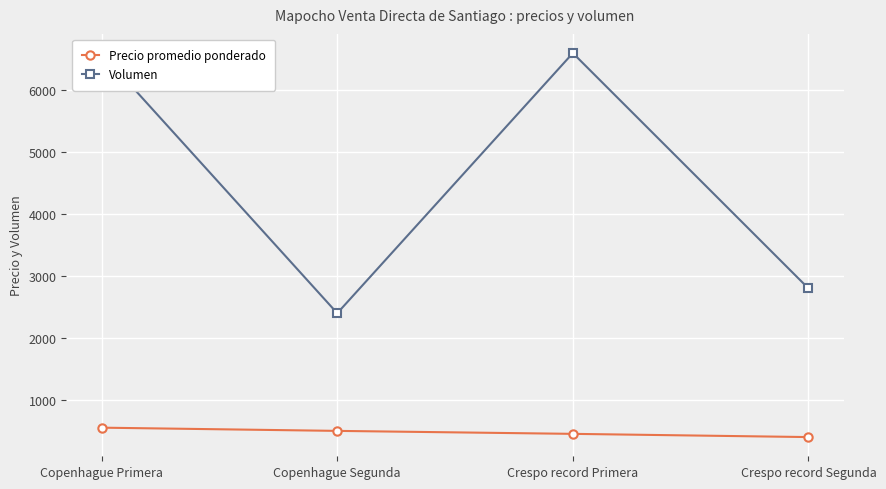

Reading left to right, list all the values displayed in this chart.

Precio promedio ponderado: Copenhague Primera=552	Copenhague Segunda=500	Crespo record Primera=452	Crespo record Segunda=400
Volumen: Copenhague Primera=6600	Copenhague Segunda=2400	Crespo record Primera=6600	Crespo record Segunda=2800